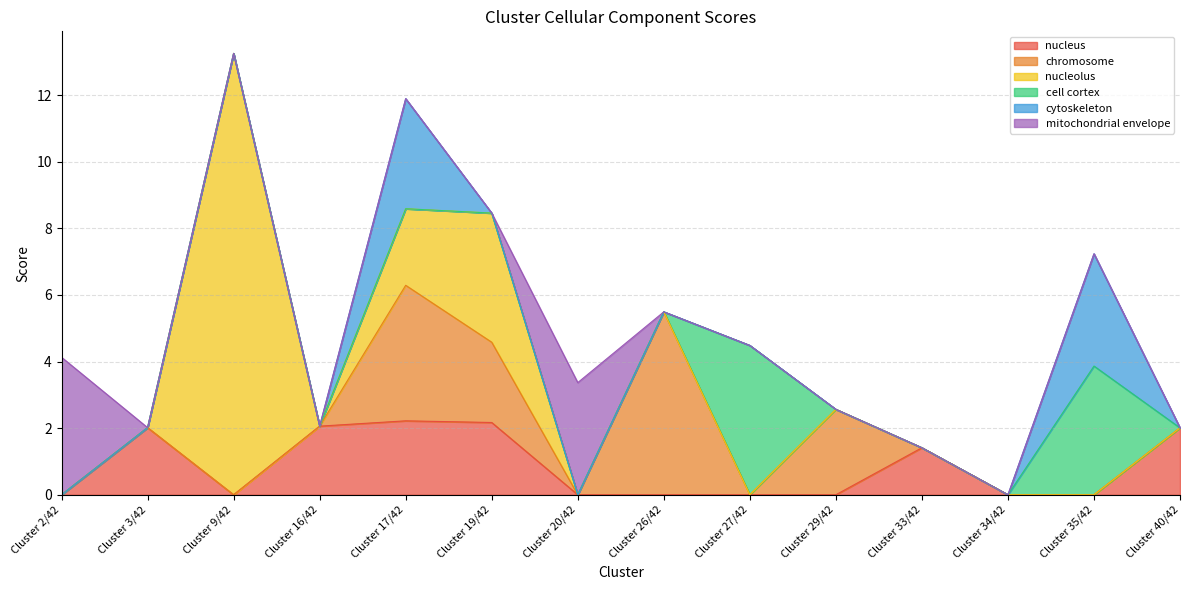

At which category does the chart reach its minimum across all series?

Cluster 2/42